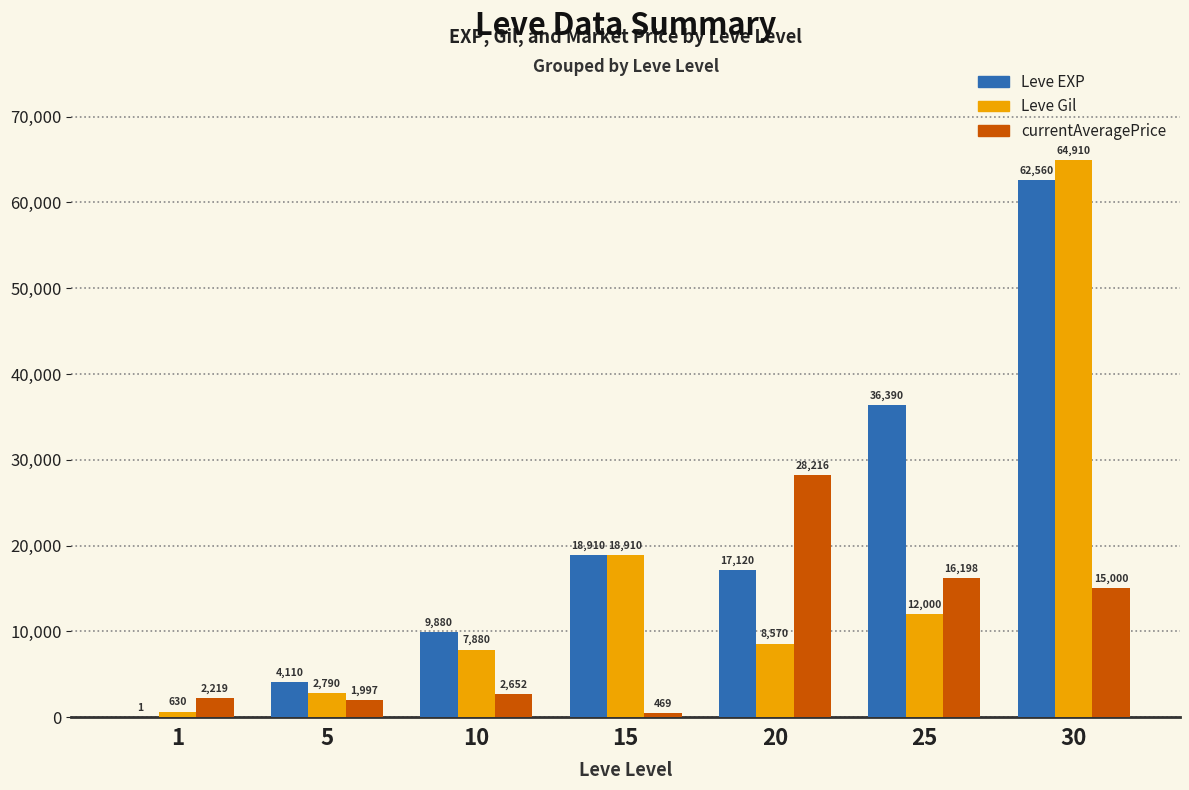

Count the number of data series in this chart.

3